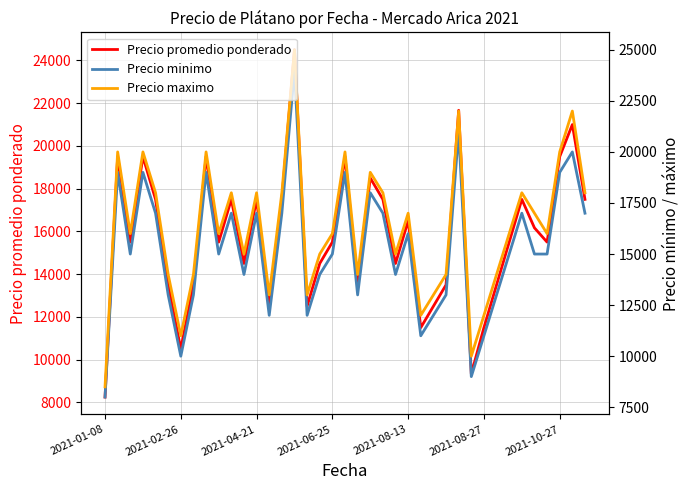

True or false: Precio promedio ponderado and Precio minimo cross at least once.

False